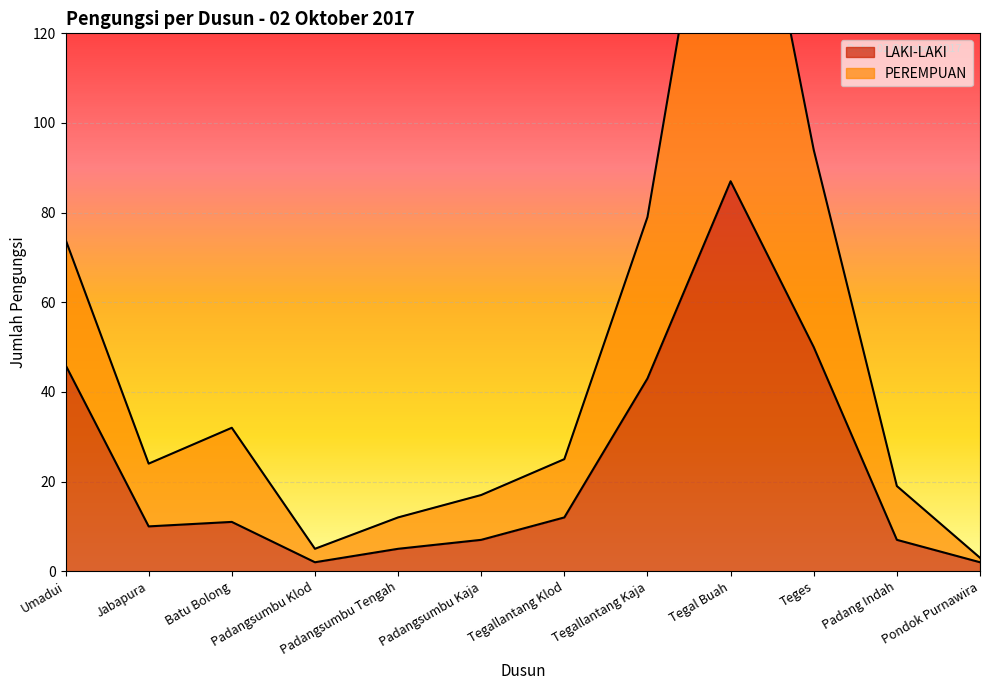

How many lines are shown in the chart?

2